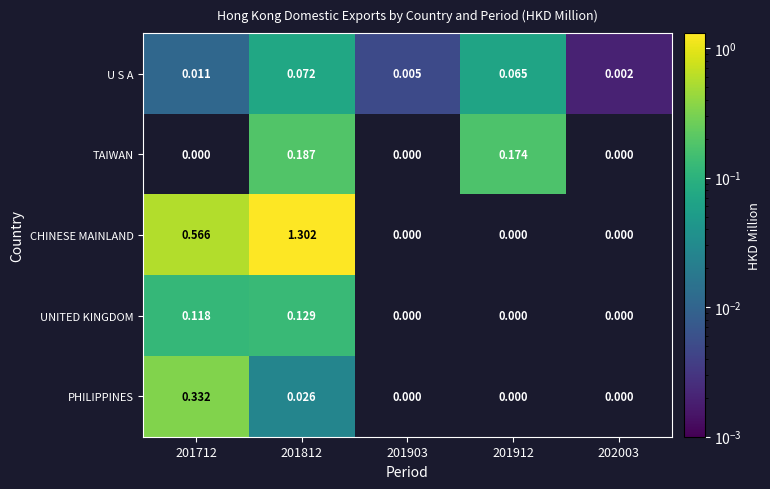

How many series are shown in this chart?

5